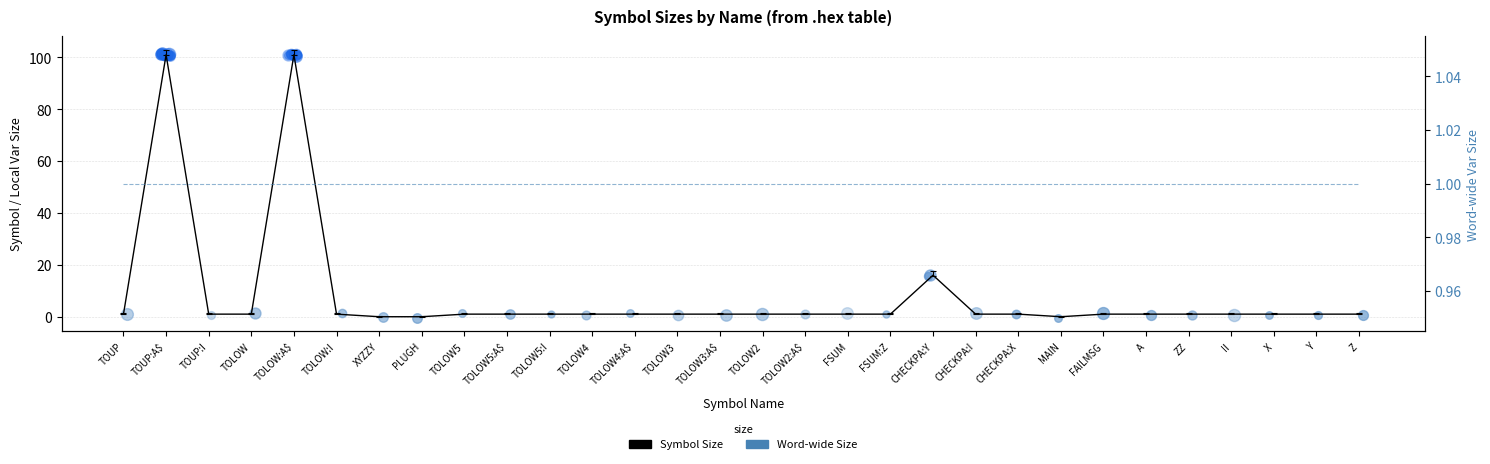

Is the value of Symbol Size at TOLOW:I greater than the value of Word-wide Size at TOLOW3?

No